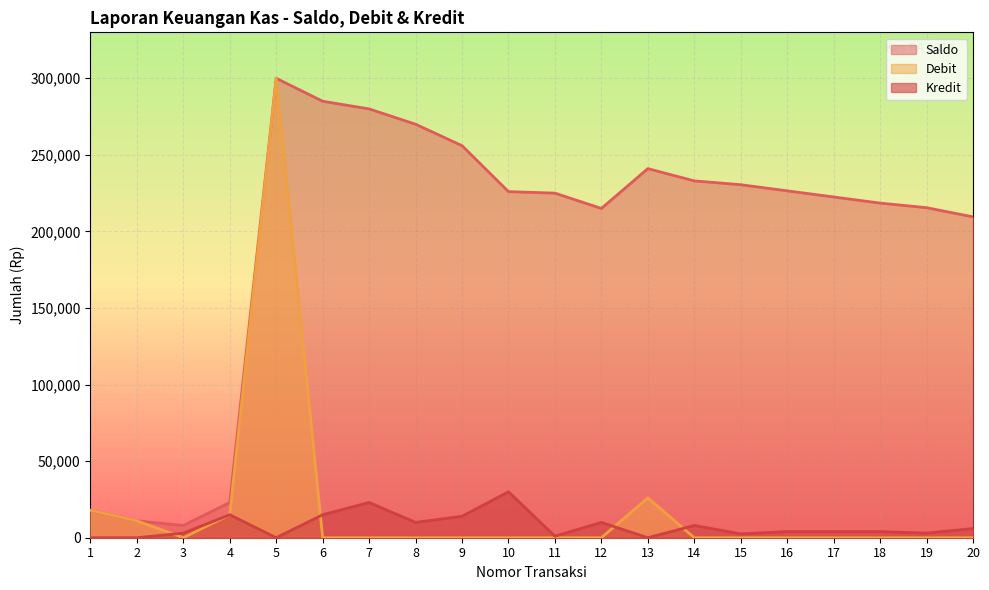

Reading left to right, transcribe all the data shown in this chart.

Saldo: 18000	11000	8000	23000	300000	285000	280000	270000	256000	226000	225000	215000	241000	233000	230500	226500	222500	218500	215500	209500
Debit: 18000	11000	0	15000	300000	0	0	0	0	0	0	0	26000	0	0	0	0	0	0	0
Kredit: 0	0	3000	15000	0	15000	23000	10000	14000	30000	1000	10000	0	8000	2500	4000	4000	4000	3000	6000